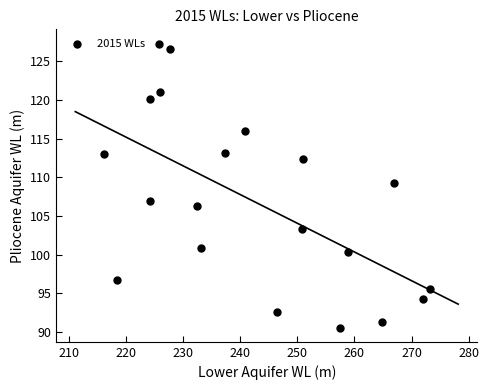

What is the range of X values (max minus min)?

57.0